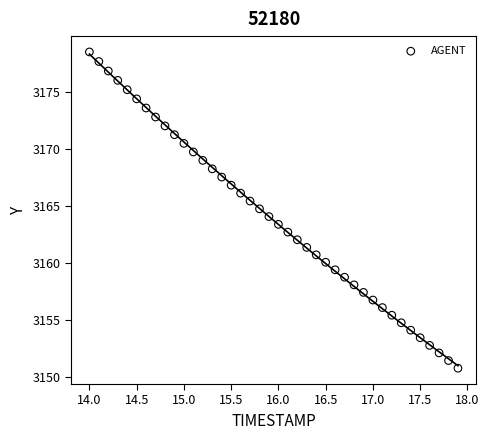

What is the range of X values (max minus min)?

3.9